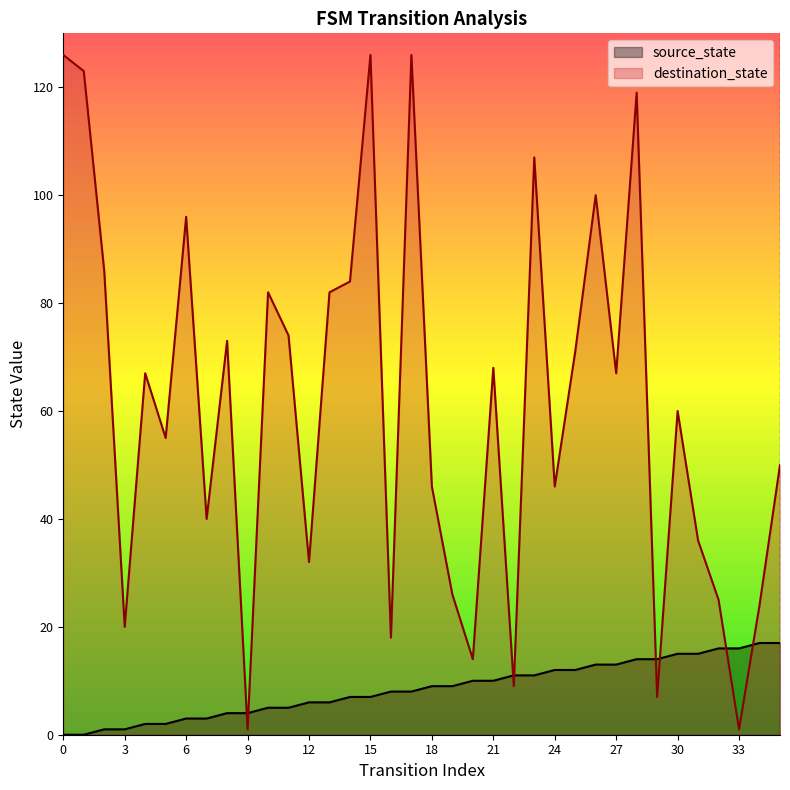

What is the average value of the source_state series?

8